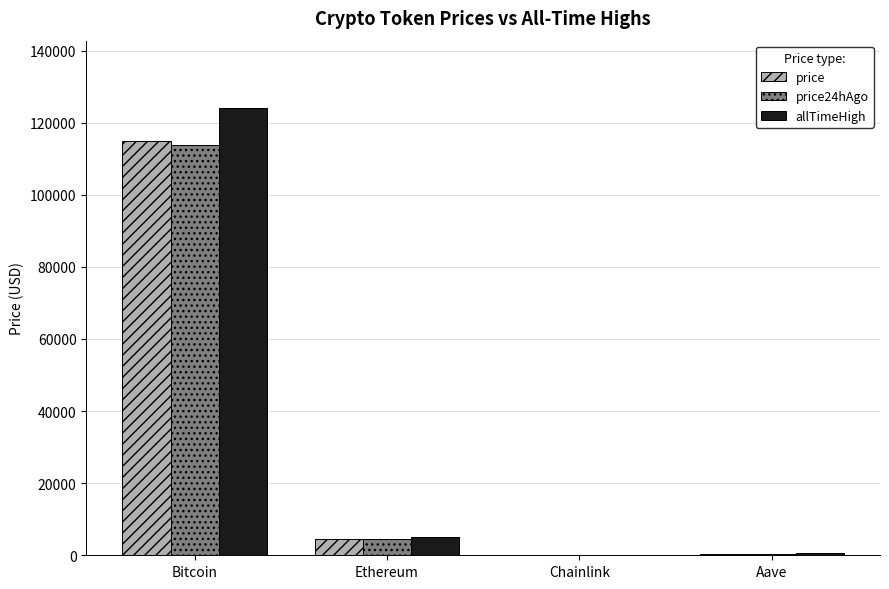

What are all the series names shown in the legend?

price, price24hAgo, allTimeHigh